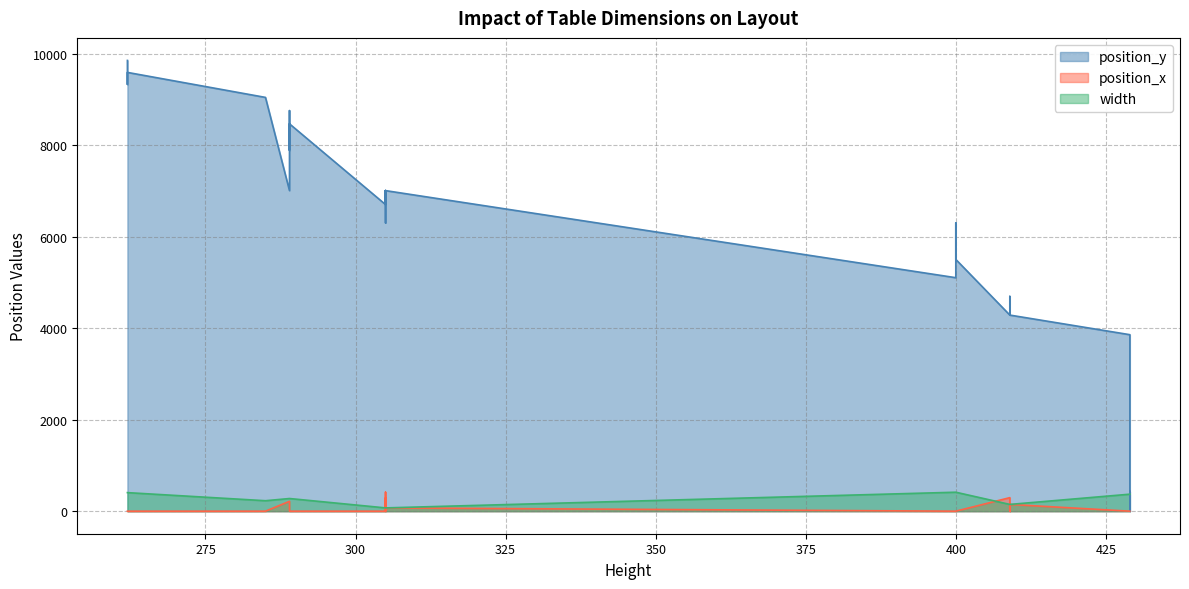

True or false: width and position_x intersect in this chart.

True